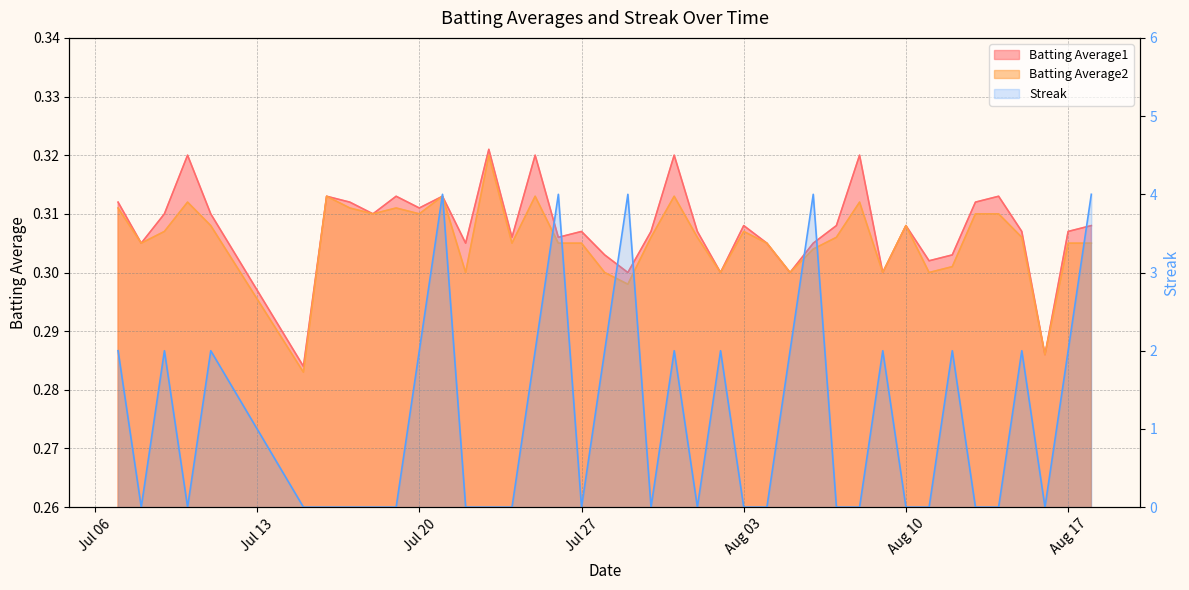

Which series has the largest total across all categories?

Streak